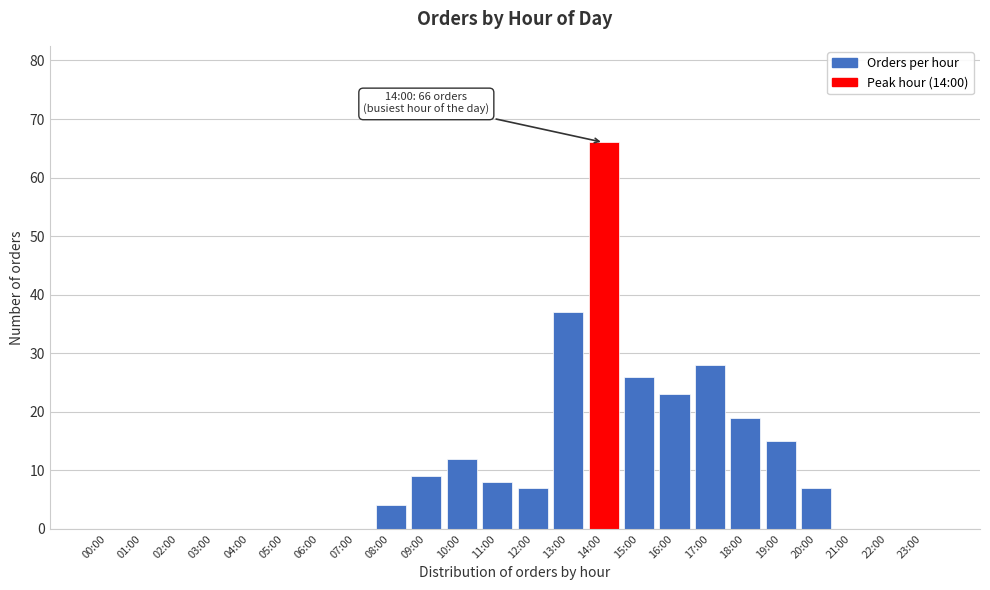

Reading left to right, what are all the values shown in this chart?

00:00=0	01:00=0	02:00=0	03:00=0	04:00=0	05:00=0	06:00=0	07:00=0	08:00=4	09:00=9	10:00=12	11:00=8	12:00=7	13:00=37	14:00=66	15:00=26	16:00=23	17:00=28	18:00=19	19:00=15	20:00=7	21:00=0	22:00=0	23:00=0